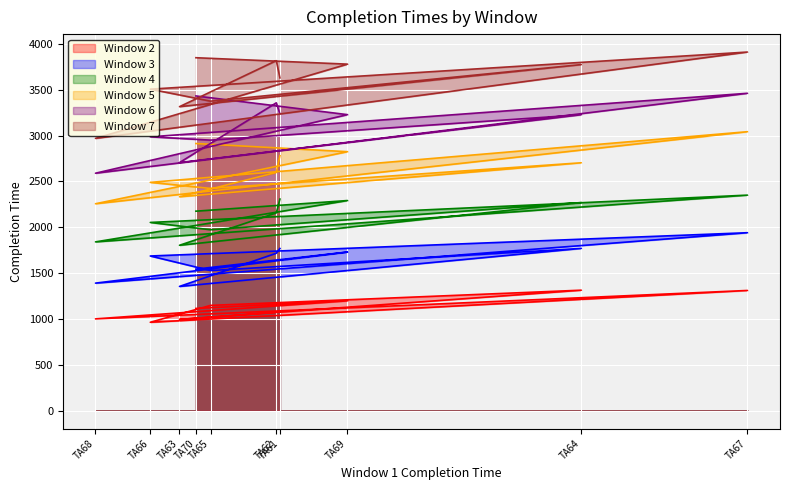

The value of Window 3 at TA65 is 1528. True or false?

True